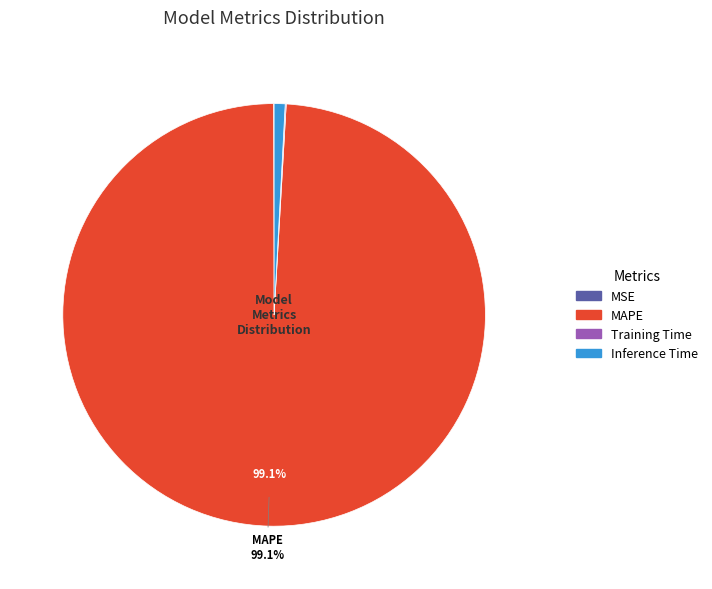

Is there any slice that represents more than half of the pie?

Yes